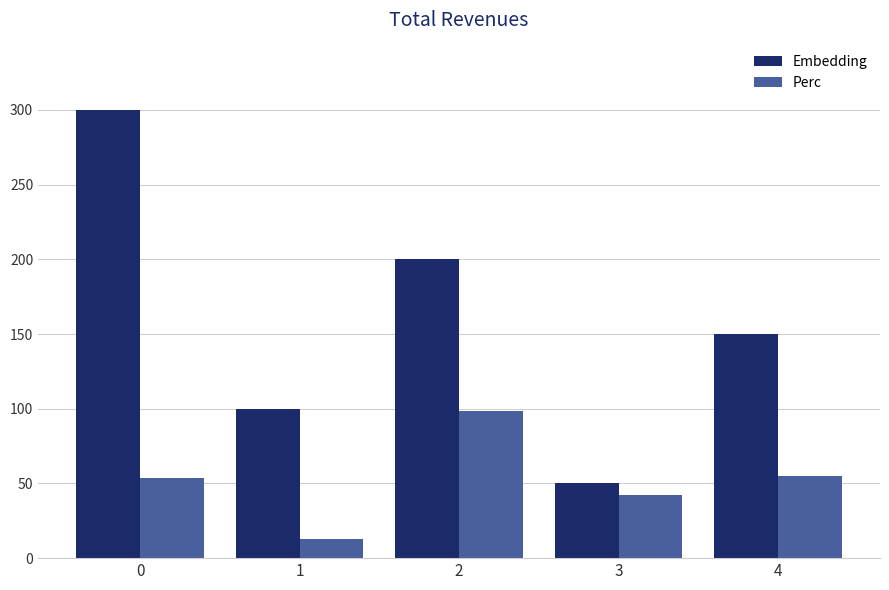

Between 1 and 2, which series saw the biggest shift?

Embedding